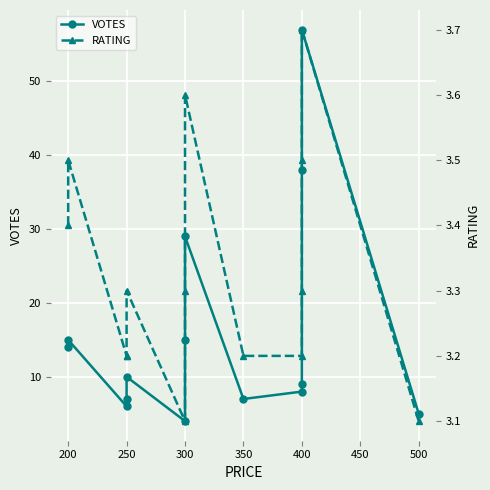

Which series has the largest range (max minus min)?

VOTES